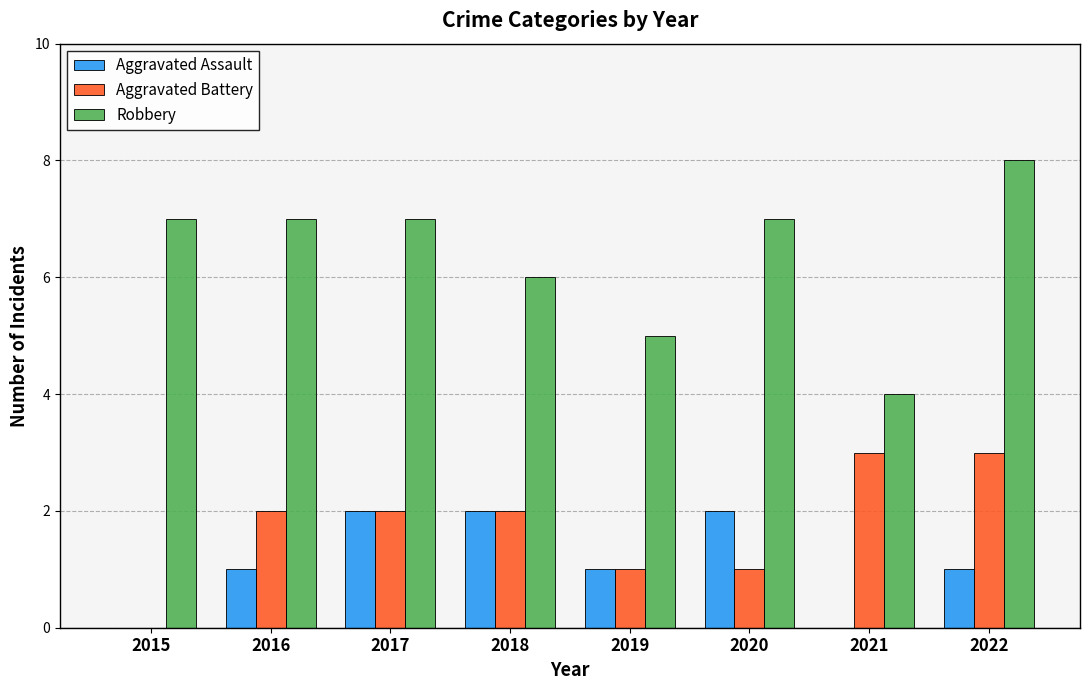

What is the average value of the Robbery series?

6